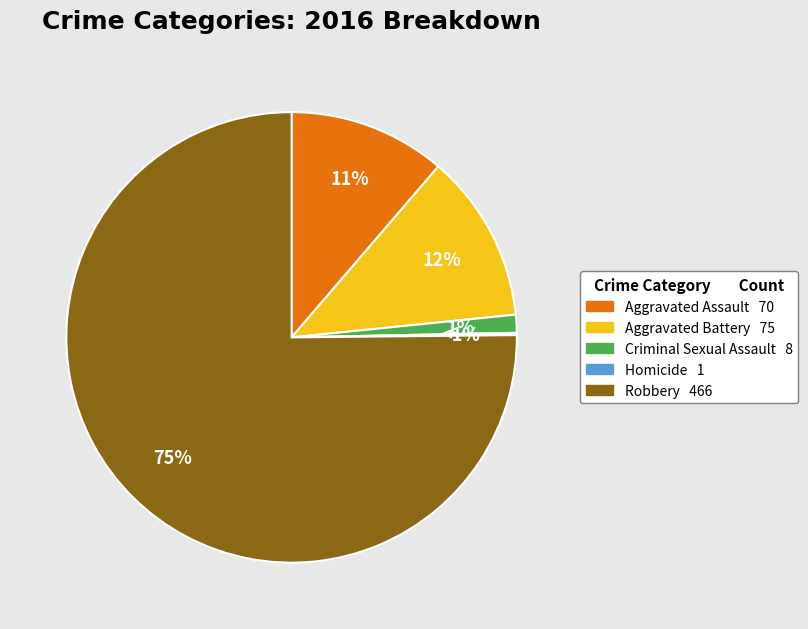

Which category has the smallest portion of the pie?

Homicide